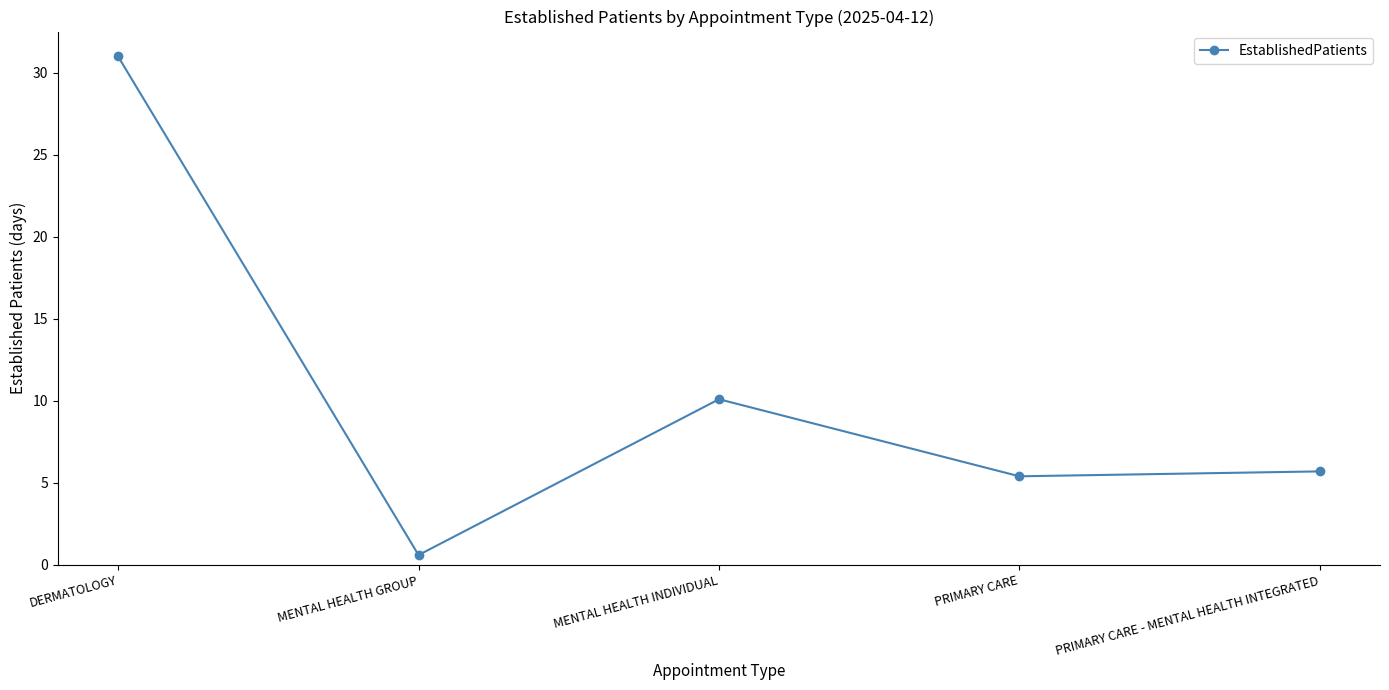

Reading right to left, extract all data points from this chart.

5.7	5.4	10.1	0.6	31.0